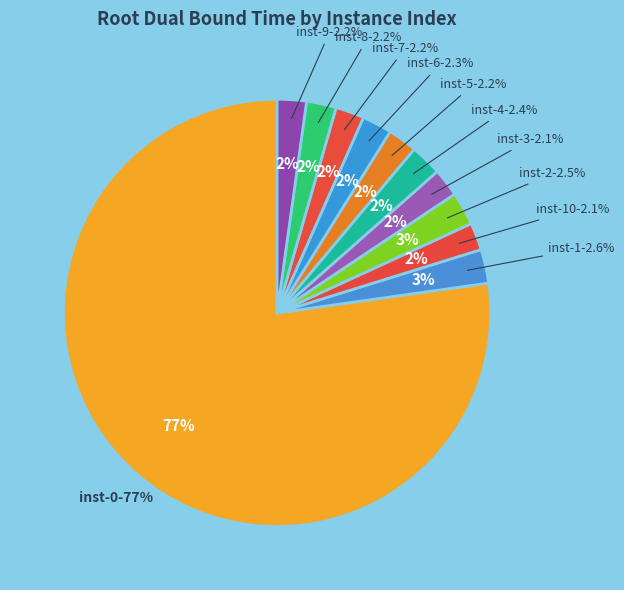

Rank the categories by value from lowest to highest.

10, 3, 7, 9, 5, 8, 6, 4, 2, 1, 0